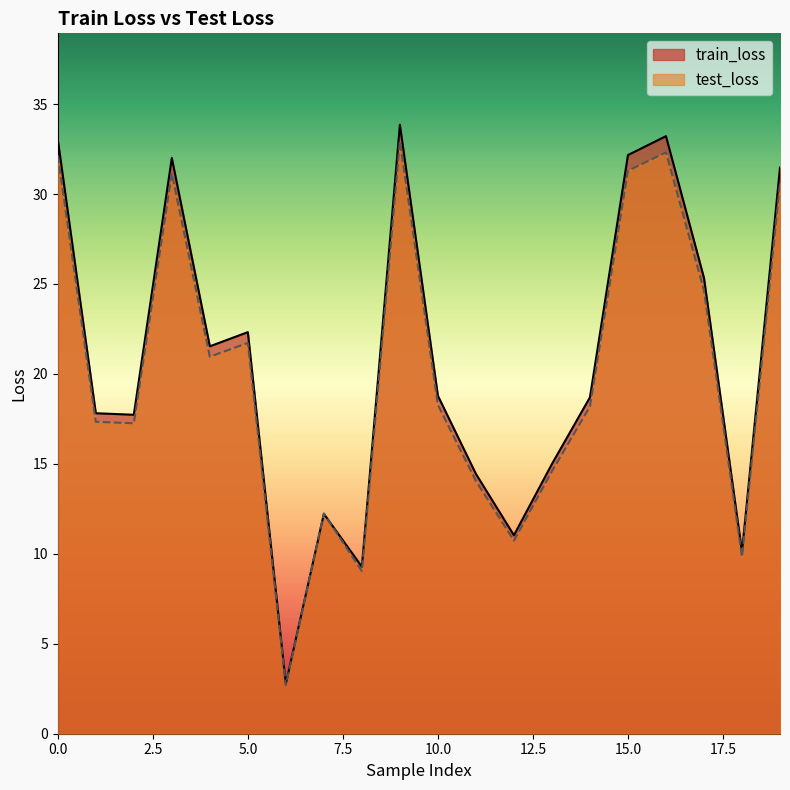

How many values in the test_loss series are below 18?

9